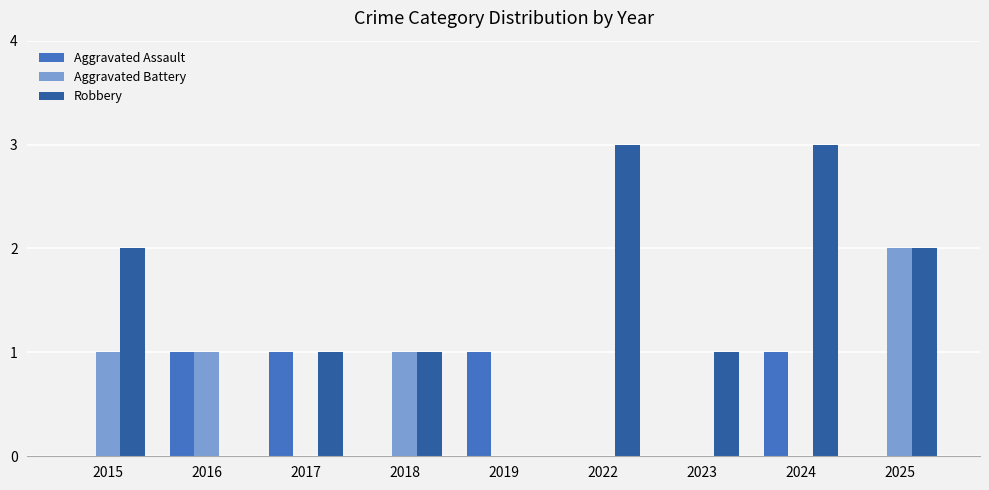

Where does the Robbery series first go above 1?

2015